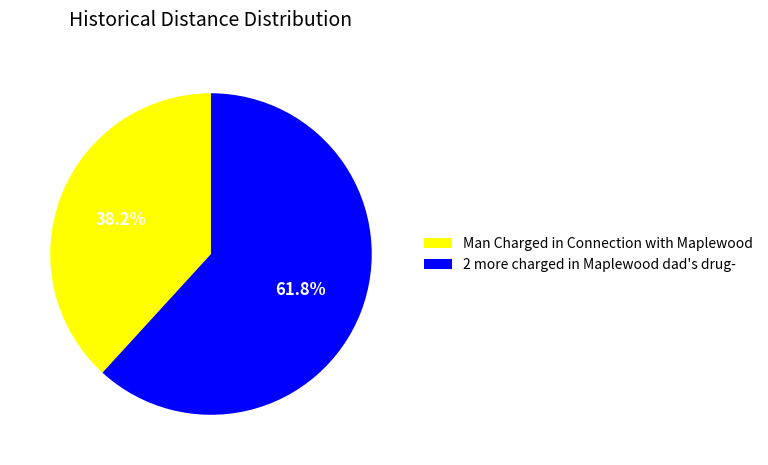

Rank the categories by value from highest to lowest.

2 more charged in Maplewood dad's drug-, Man Charged in Connection with Maplewood